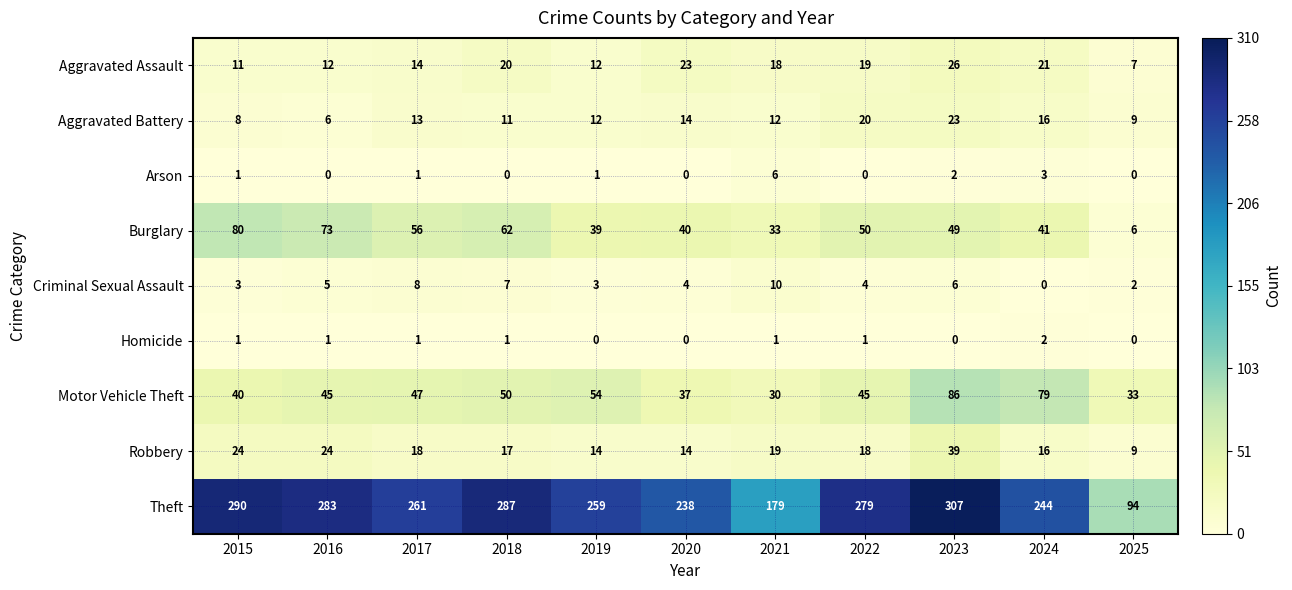

List the series in order of their peak value, highest first.

Theft, Motor Vehicle Theft, Burglary, Robbery, Aggravated Assault, Aggravated Battery, Criminal Sexual Assault, Arson, Homicide